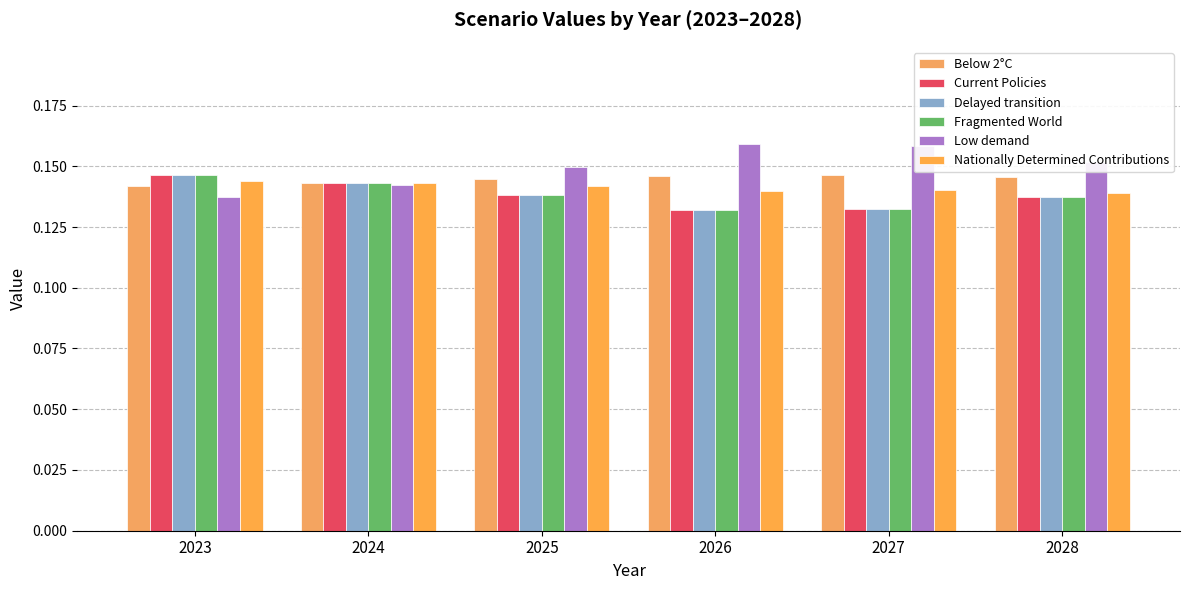

What is the sum of all Low demand values?

0.9